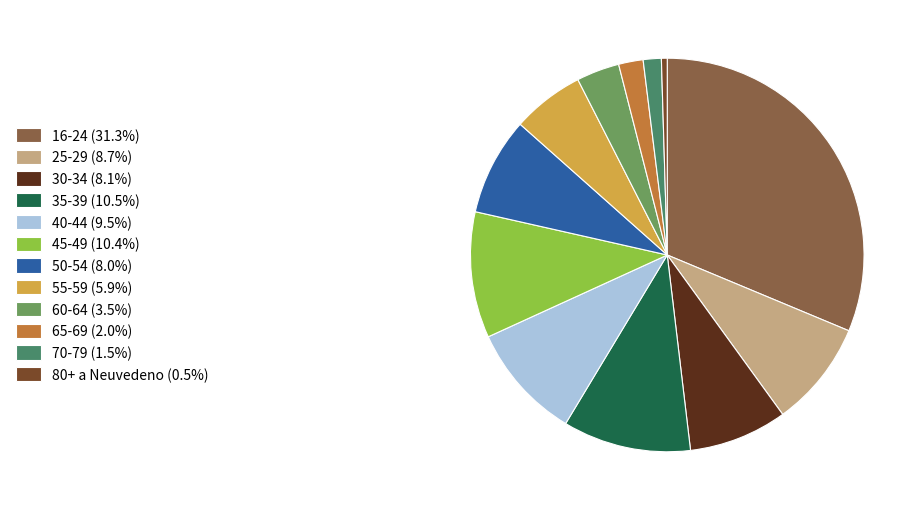

Approximately how many times larger is the value at 16-24 (31.3%) compared to 25-29 (8.7%)?

3.6